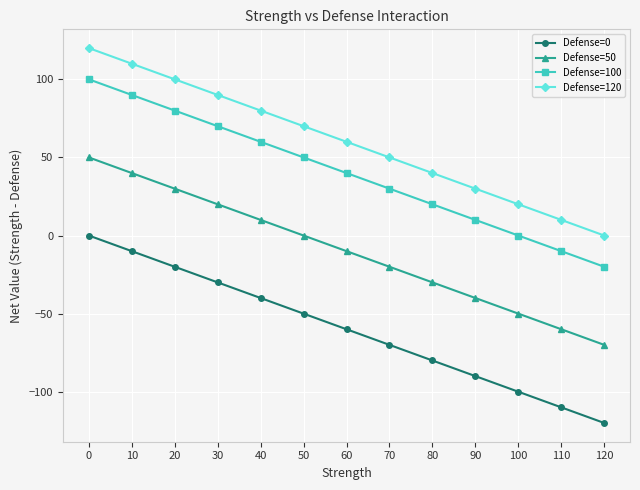

True or false: Defense=0 has a value of -70 at 70.

True